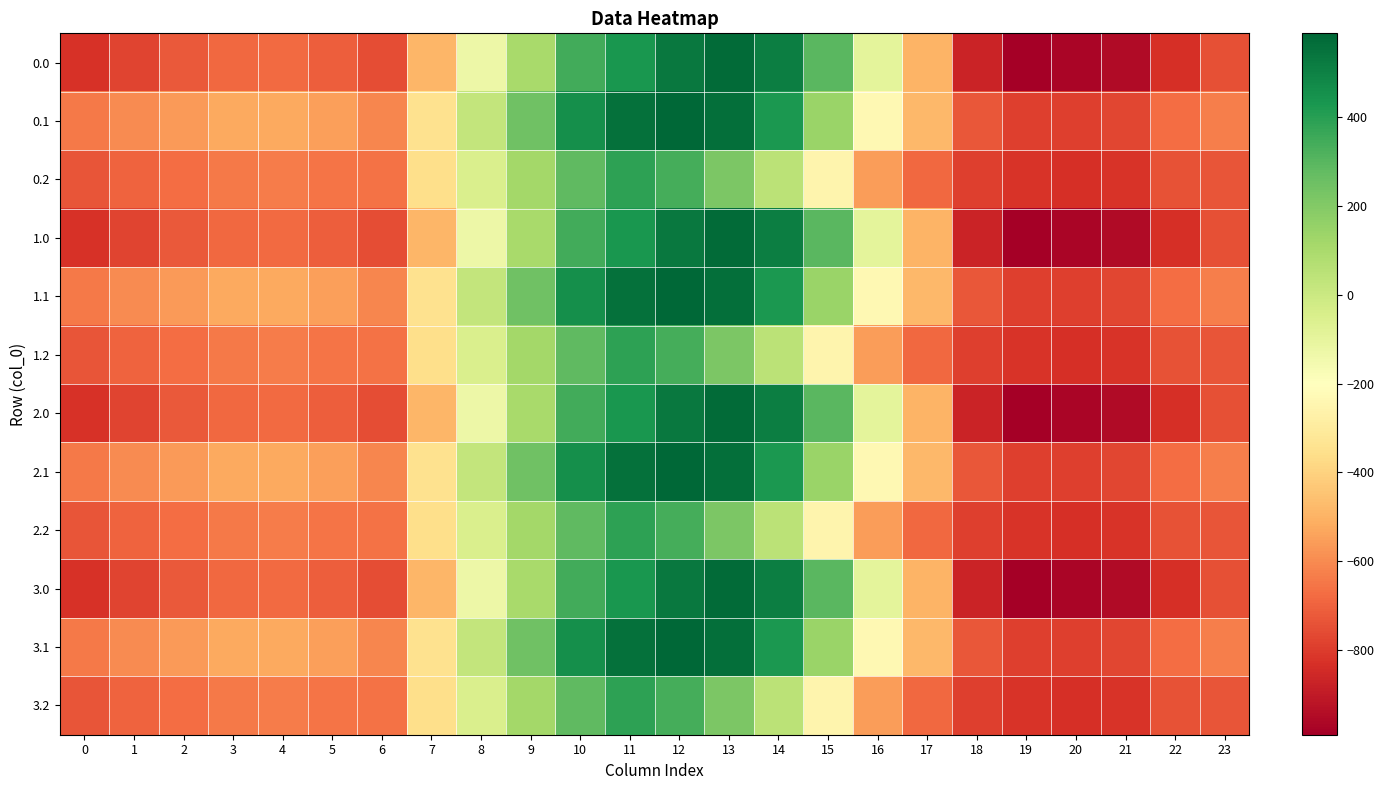

At which category does the chart reach its peak across all series?

12